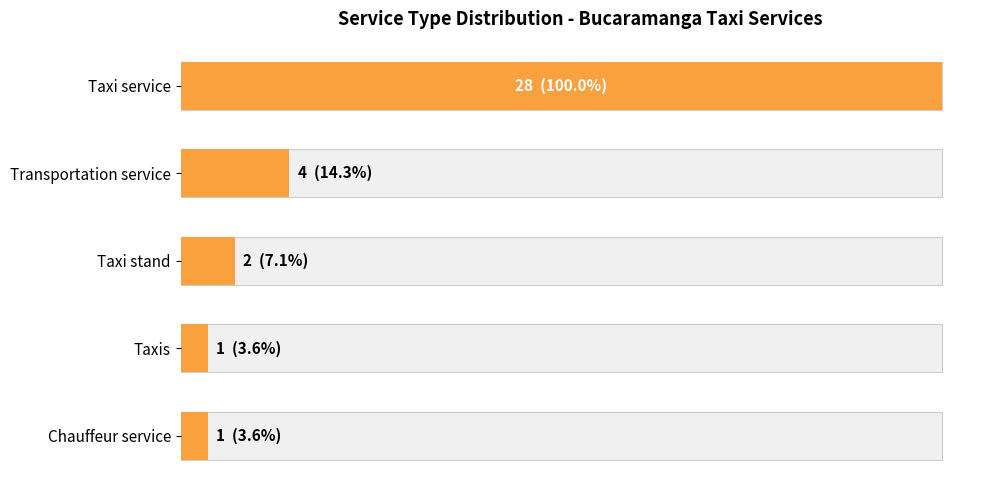

The chart shows a value of 1 at 15. True or false?

False